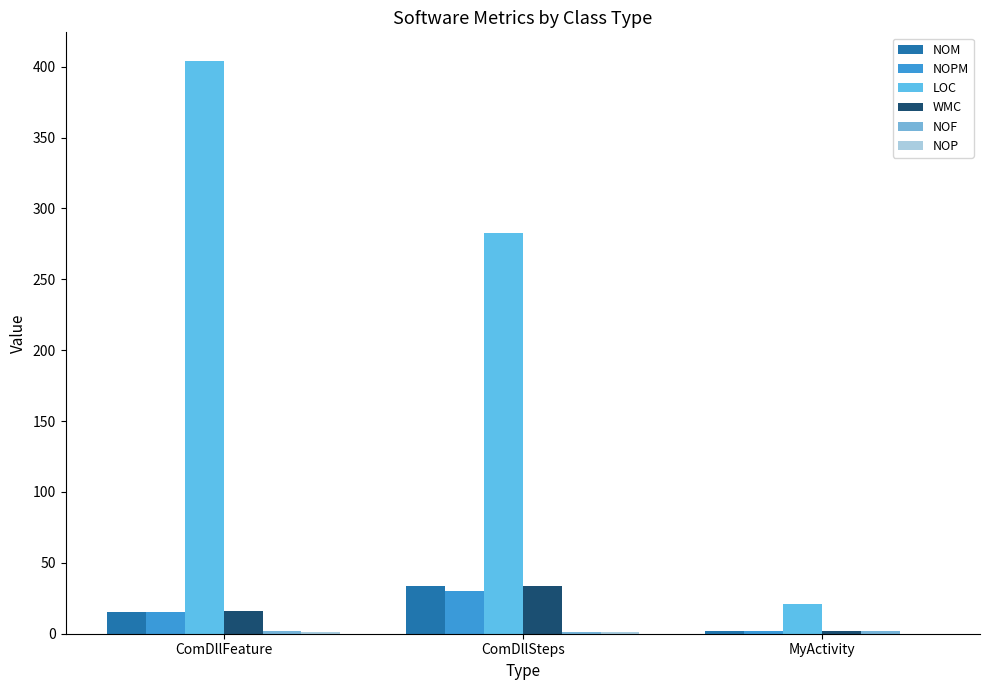

How many data points does each series have?

3